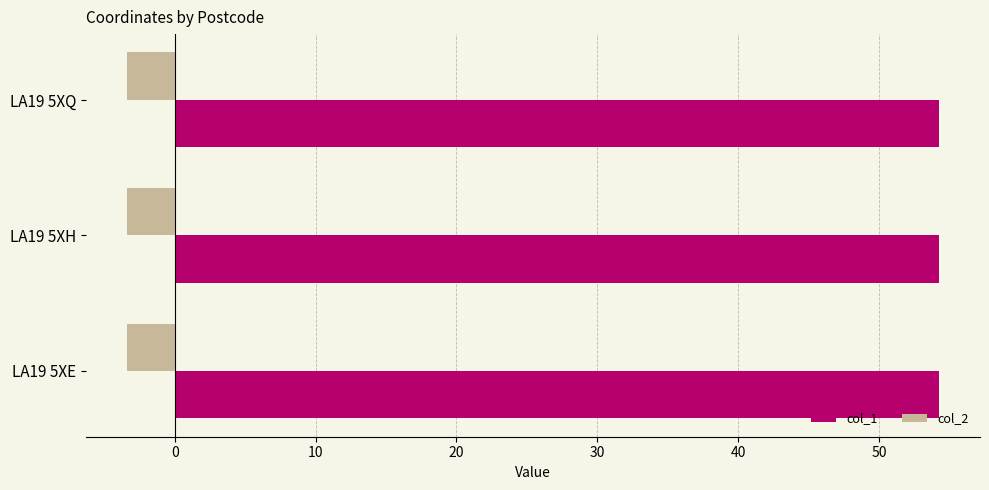

Rank the series by their average value, from lowest to highest.

col_2, col_1